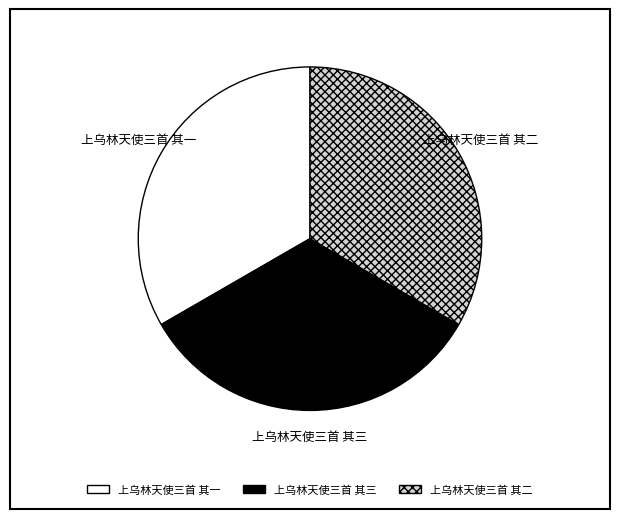

Count the number of slices in the pie.

3